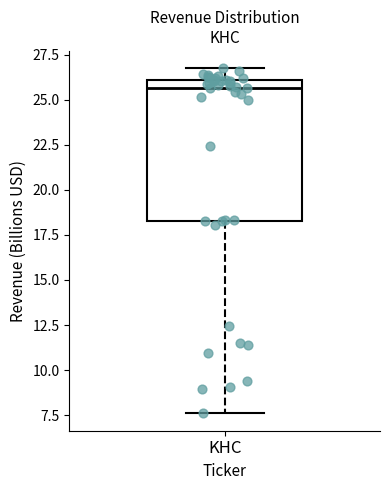

Read this box plot against the y-axis: the position of the median line, the range covered by the box, and the ends of both whiskers. The values are not printed on the chart, so give them approximately, as read against the axis.

median 25.5, box 18.5 to 26.0, whiskers 7.5 to 27.0